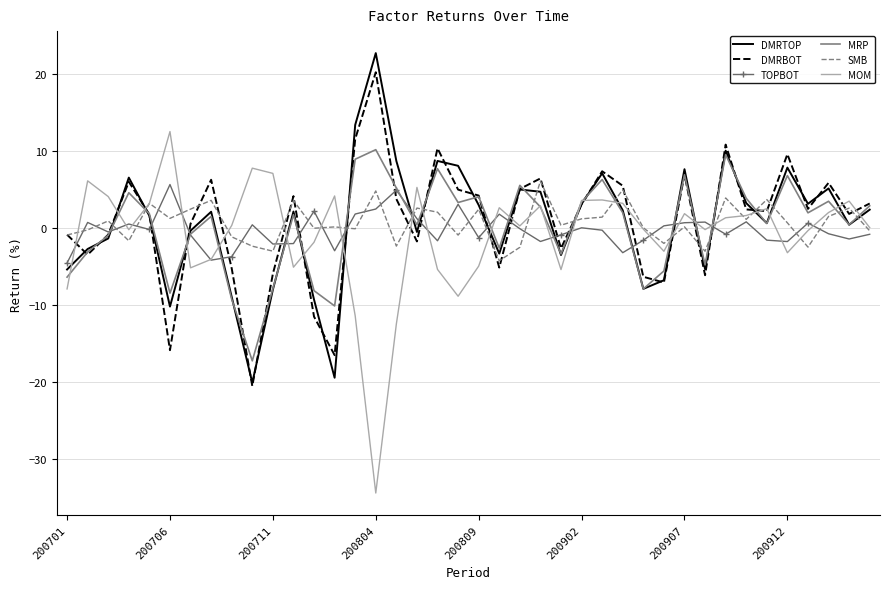

How many intersections are there between SMB and MRP?

15